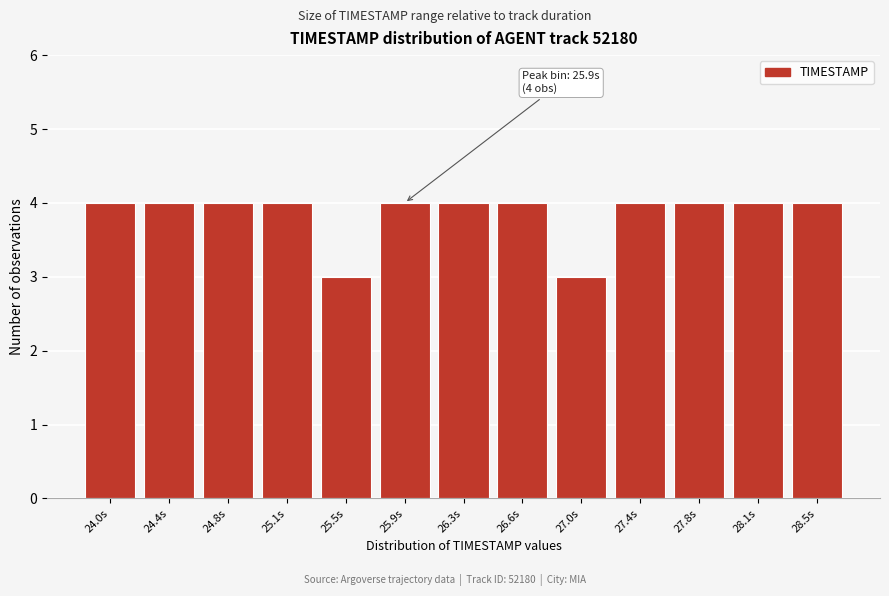

Reading left to right, what are all the values shown in this chart?

24.0s=4	24.4s=4	24.8s=4	25.1s=4	25.5s=3	25.9s=4	26.3s=4	26.6s=4	27.0s=3	27.4s=4	27.8s=4	28.1s=4	28.5s=4